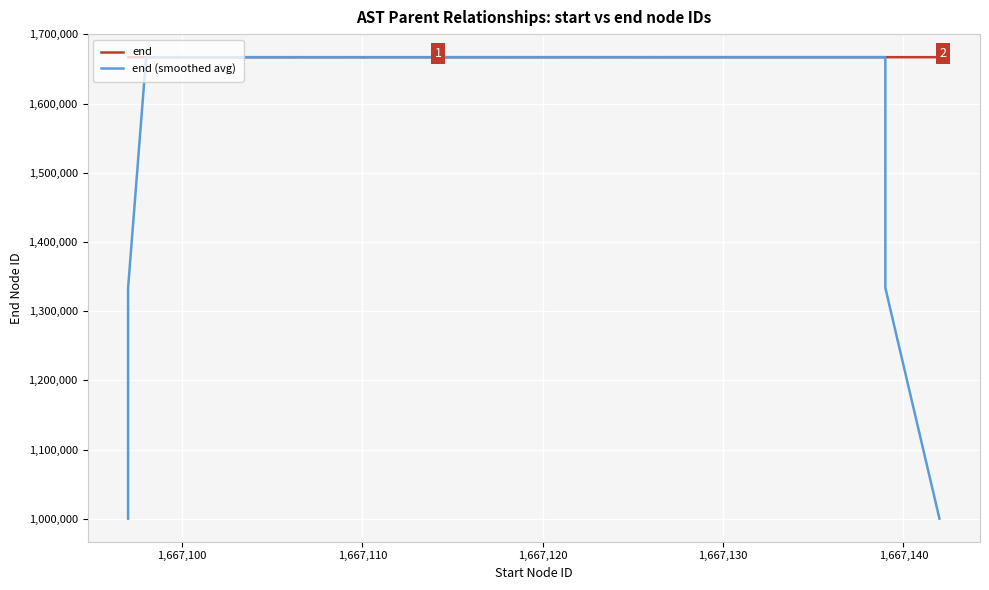

What is the label of the 17th point from the left?

1,667,110